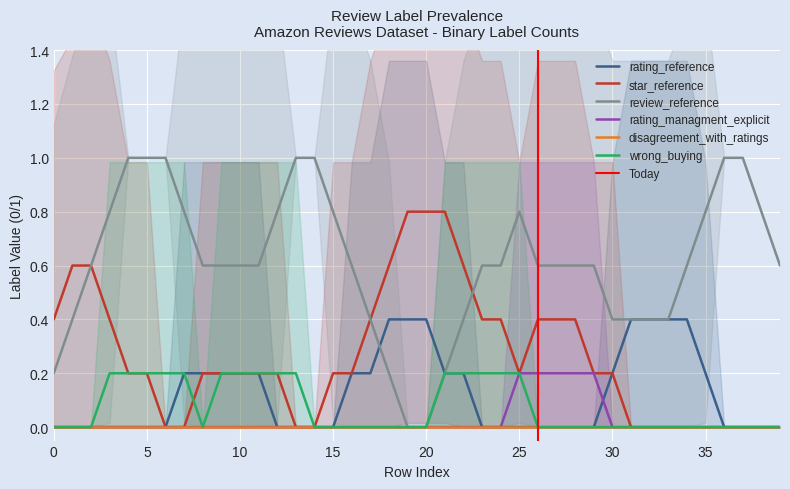

What is the highest value of the wrong_buying series?

0.2